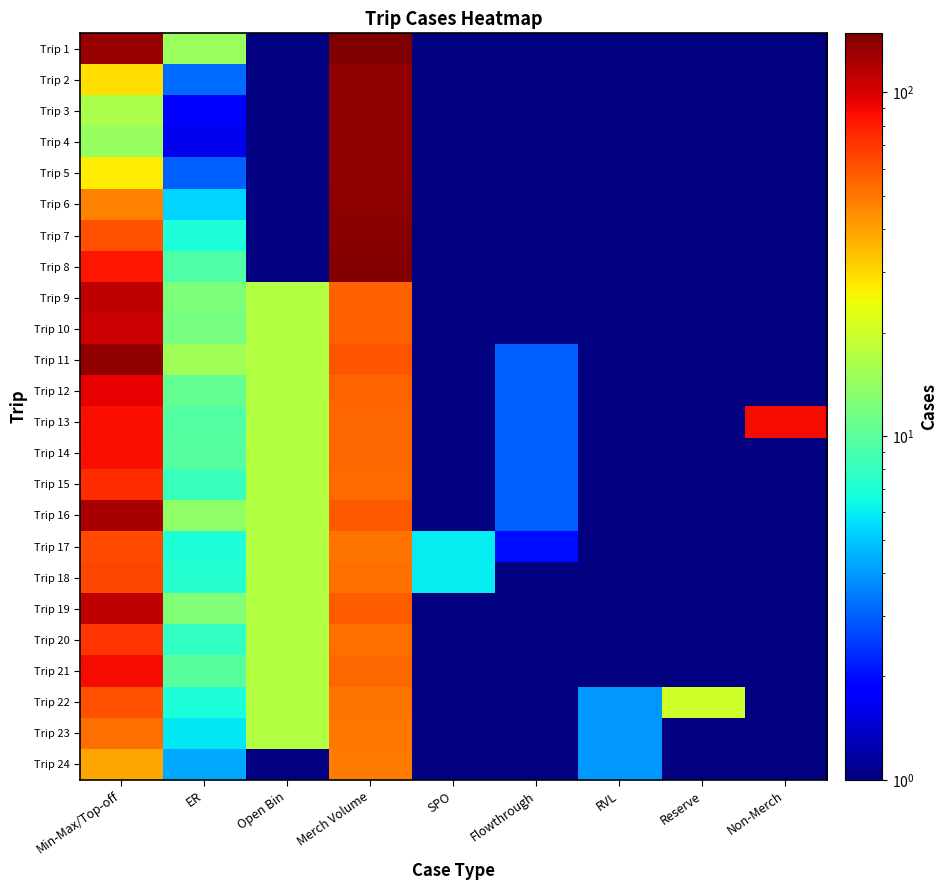

At which label is Trip 12 closest to 48?

Merch Volume